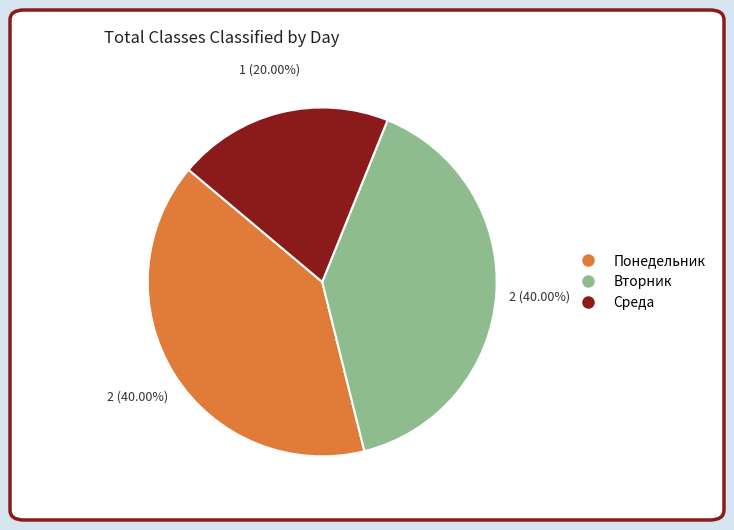

To the nearest percent, what is the difference between the Понедельник and Среда slice percentages?

20%